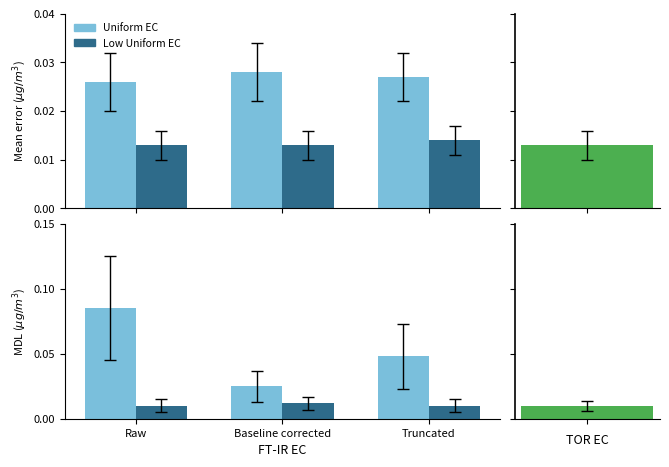

Which series has the largest total across all categories?

Uniform EC